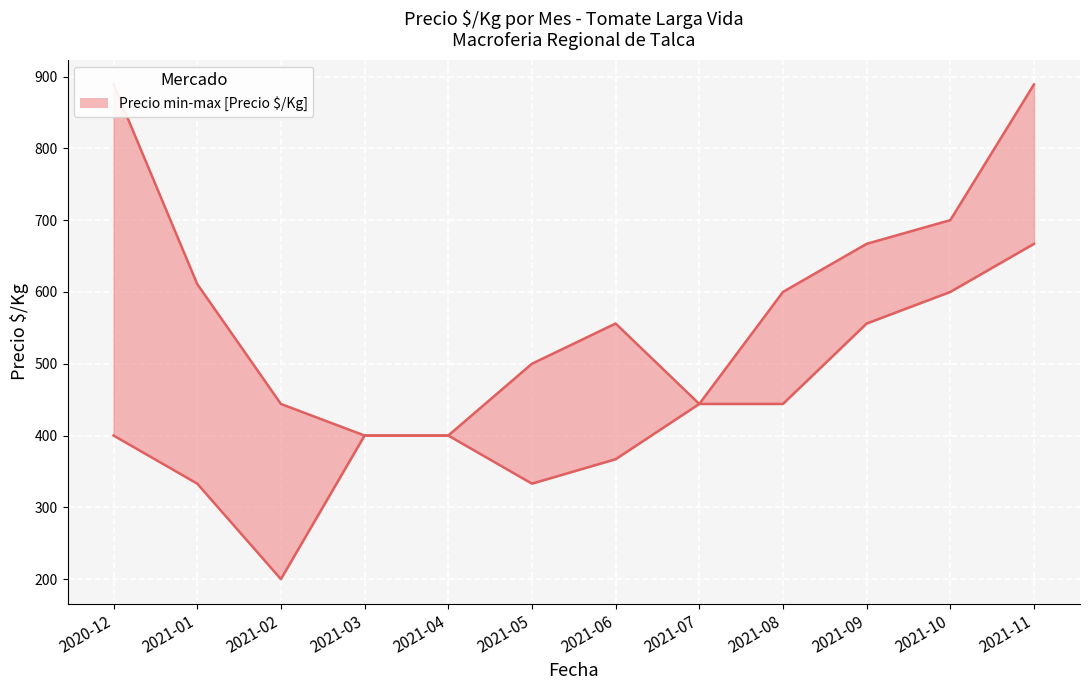

At which label does Precio maximo first exceed 600?

2020-12